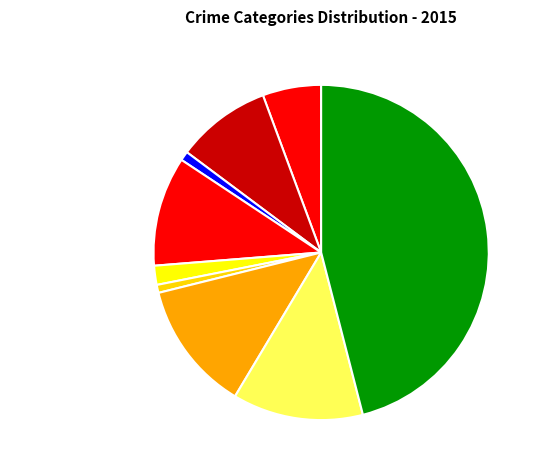

Approximately how many times larger is the value at Aggravated Assault compared to Burglary?

0.5